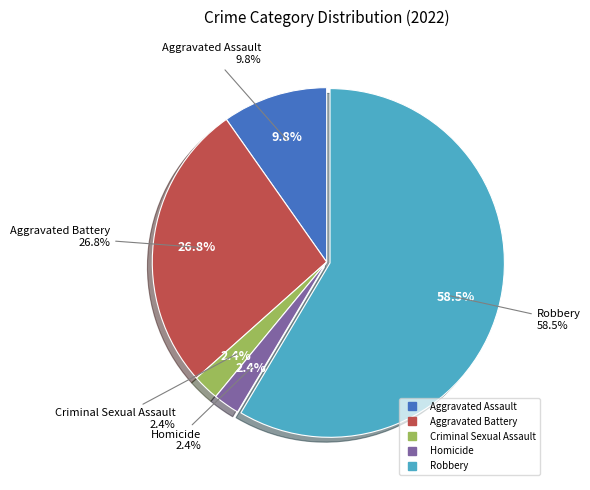

What portion of the pie excludes Aggravated Battery?

73.2%